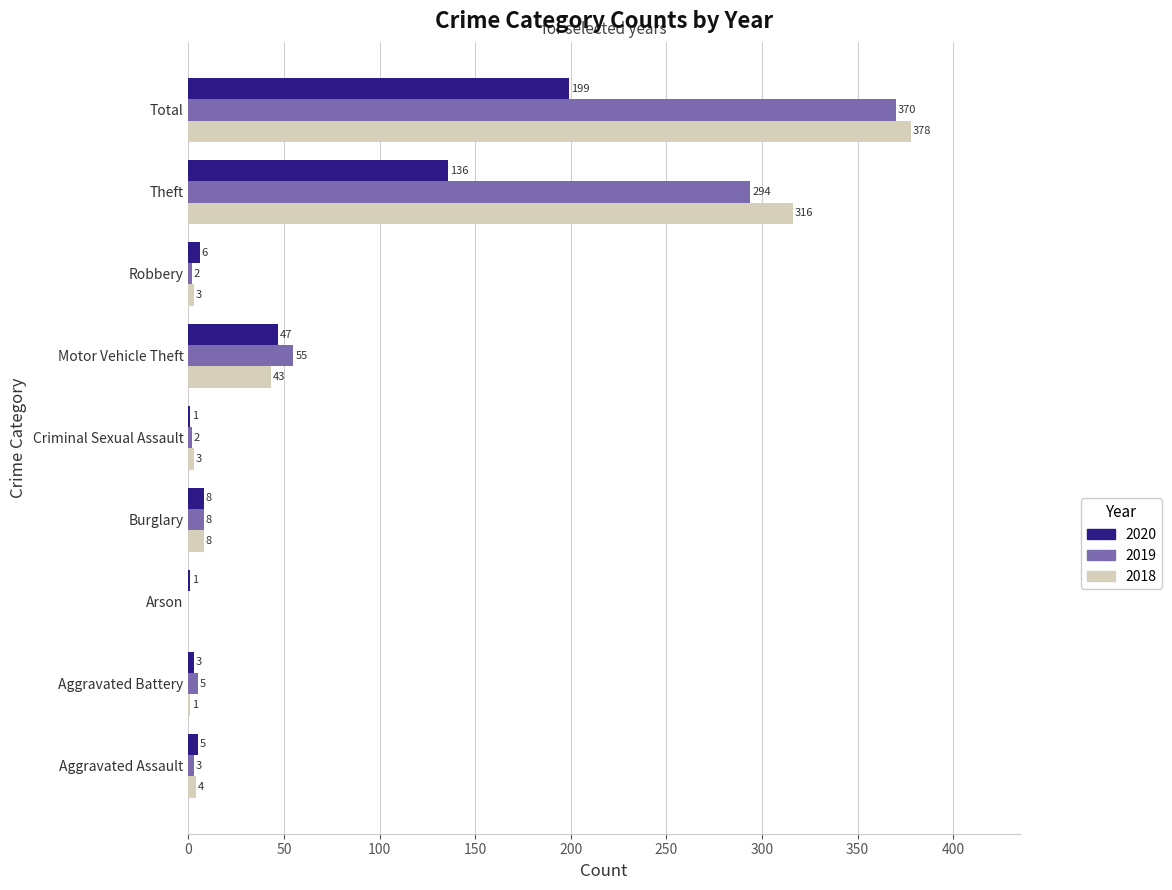

What is the total value across all series at Robbery?

11